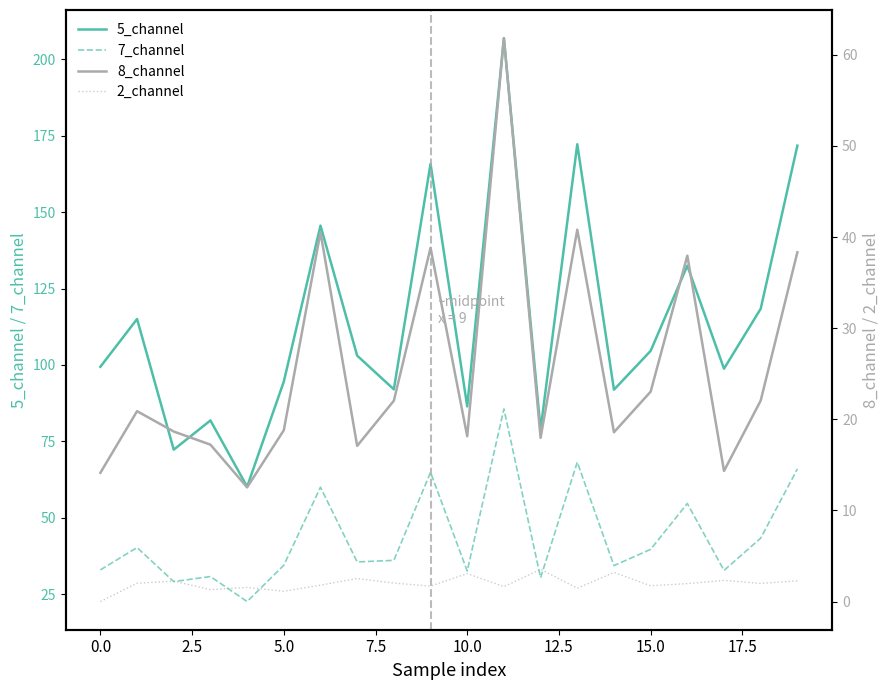

True or false: 7_channel and 5_channel cross at least once.

False